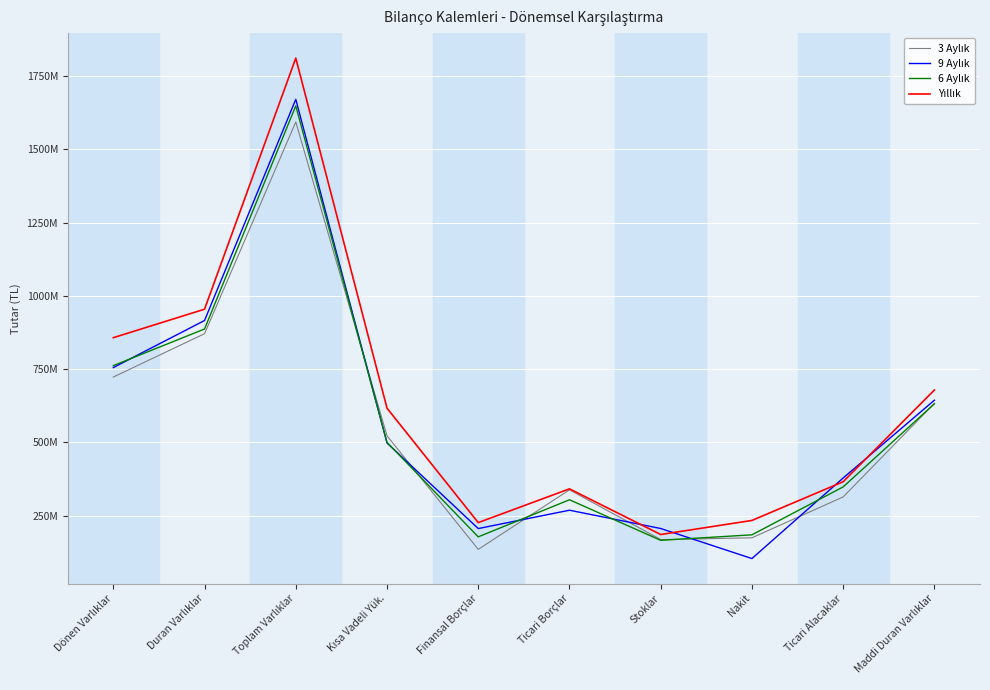

Reading right to left, extract all data points from this chart.

3 Aylık: Maddi Duran Varlıklar=632831000	Ticari Alacaklar=313519000	Nakit=173949000	Stoklar=167875000	Ticari Borçlar=337710000	Finansal Borçlar=134457000	Kısa Vadeli Yük.=522204000	Toplam Varlıklar=1593638000	Duran Varlıklar=870799000	Dönen Varlıklar=722839000
9 Aylık: Maddi Duran Varlıklar=643709000	Ticari Alacaklar=378111000	Nakit=103133000	Stoklar=205708000	Ticari Borçlar=268128000	Finansal Borçlar=205514000	Kısa Vadeli Yük.=497765000	Toplam Varlıklar=1670883000	Duran Varlıklar=915834000	Dönen Varlıklar=755049000
6 Aylık: Maddi Duran Varlıklar=631405000	Ticari Alacaklar=347750000	Nakit=184135000	Stoklar=165345000	Ticari Borçlar=303797000	Finansal Borçlar=177184000	Kısa Vadeli Yük.=499793000	Toplam Varlıklar=1648681000	Duran Varlıklar=886870000	Dönen Varlıklar=761811000
Yıllık: Maddi Duran Varlıklar=678511000	Ticari Alacaklar=365396000	Nakit=233208000	Stoklar=185194000	Ticari Borçlar=341106000	Finansal Borçlar=225861000	Kısa Vadeli Yük.=616554000	Toplam Varlıklar=1811605000	Duran Varlıklar=954416000	Dönen Varlıklar=857189000